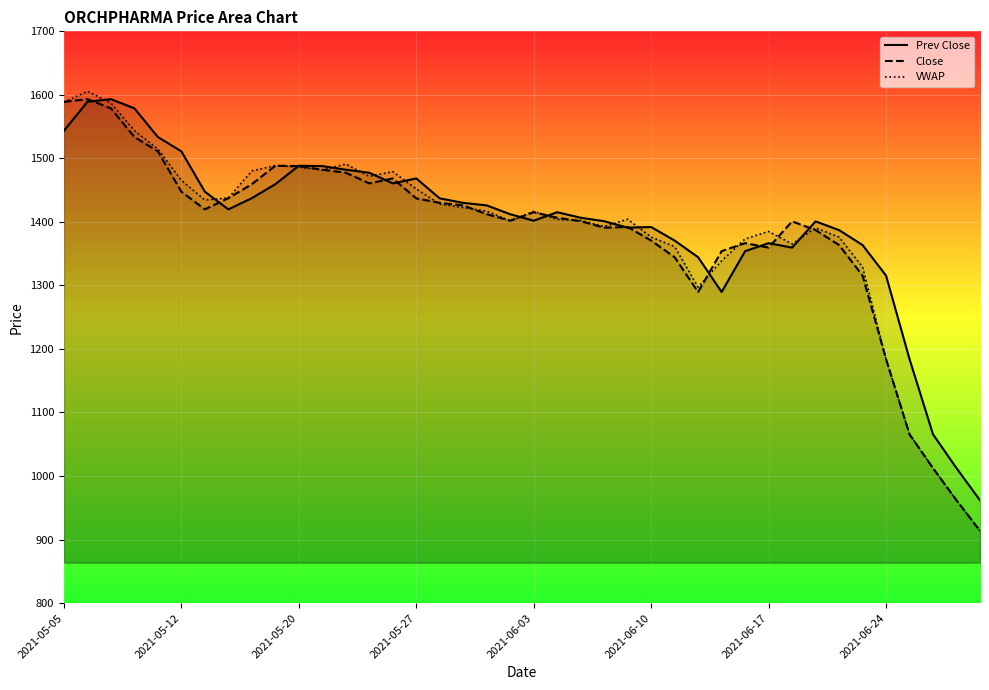

How many interior local peaks does the VWAP series have?

8